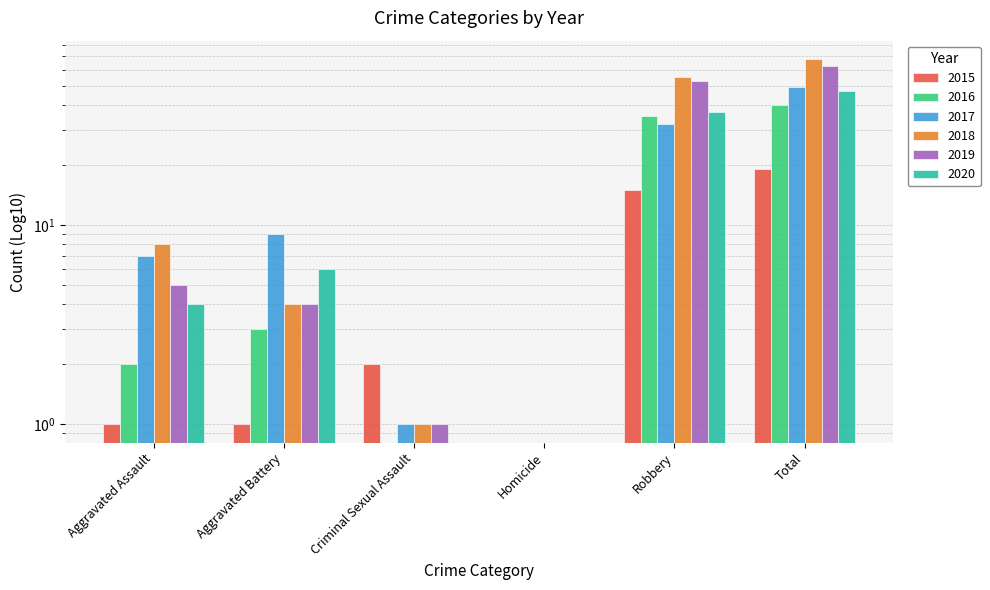

How many distinct data groups are displayed?

6